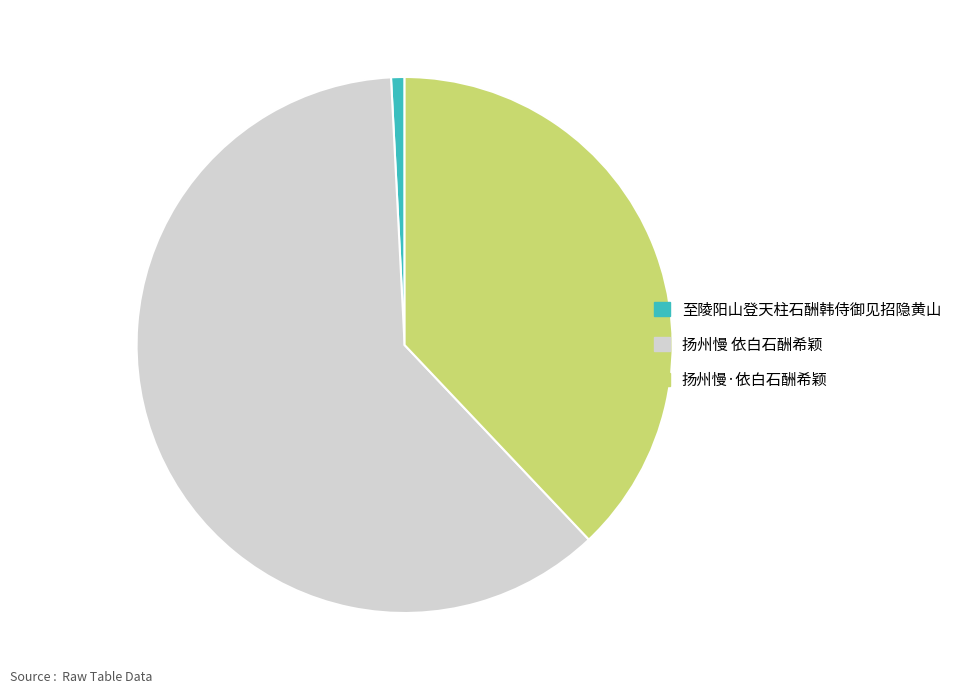

True or false: 扬州慢 依白石酬希颖 accounts for 61% of the total.

True